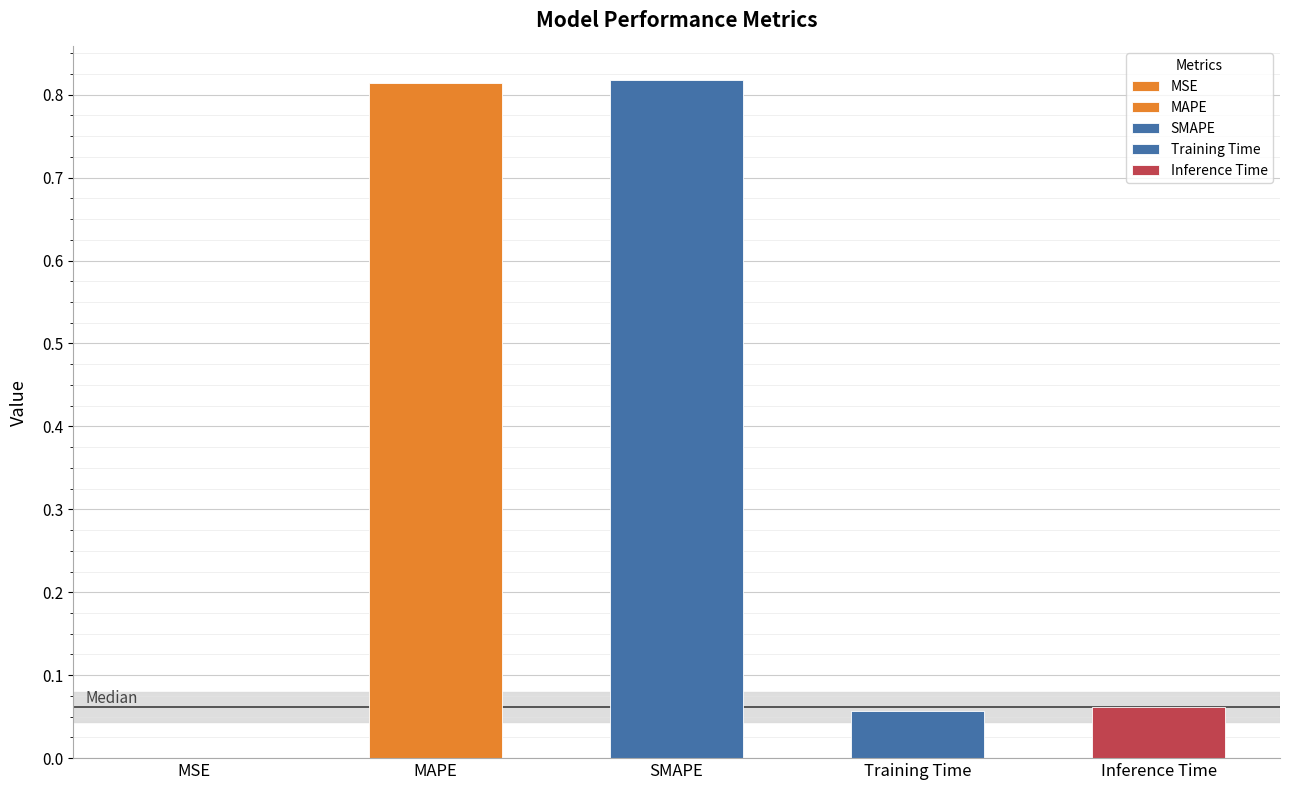

What is the average value?

0.3